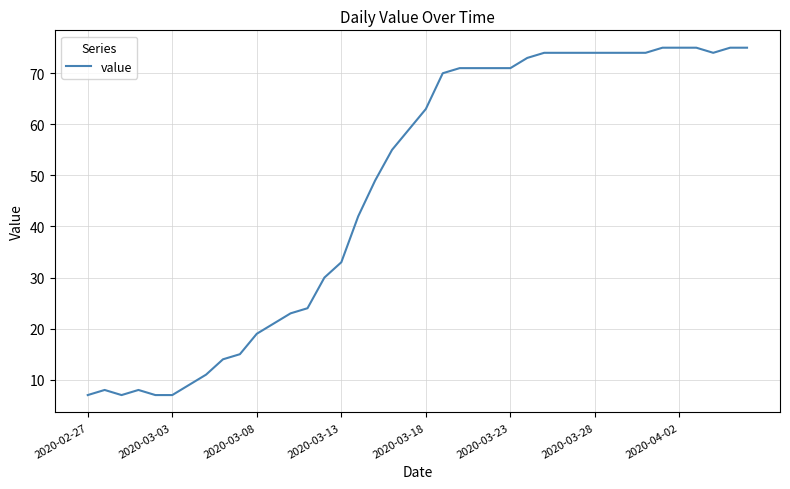

What is the smallest value displayed?

7